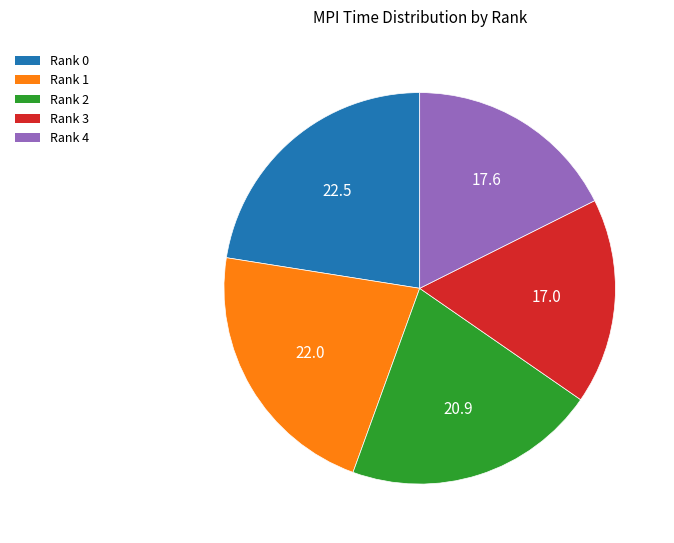

The Rank 3 slice represents 17% of the pie. True or false?

True